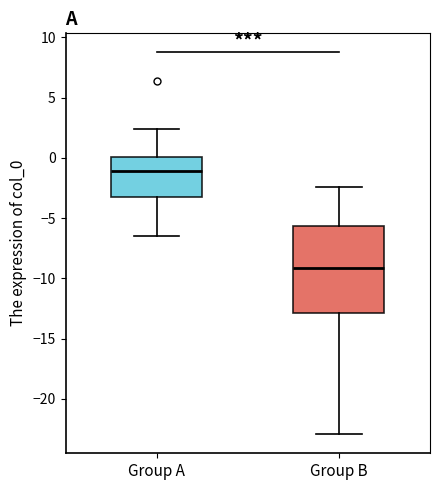

Where does the lower whisker of the box for Group B end on the y-axis? The values are not printed on the chart, so give them approximately, as read against the axis.

-23.0